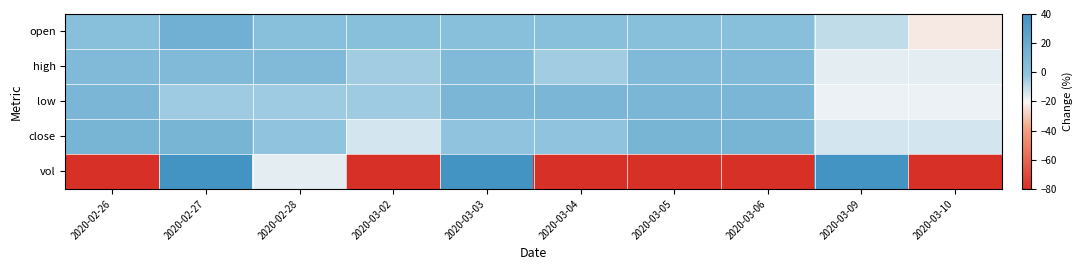

Which series has the largest range (max minus min)?

vol